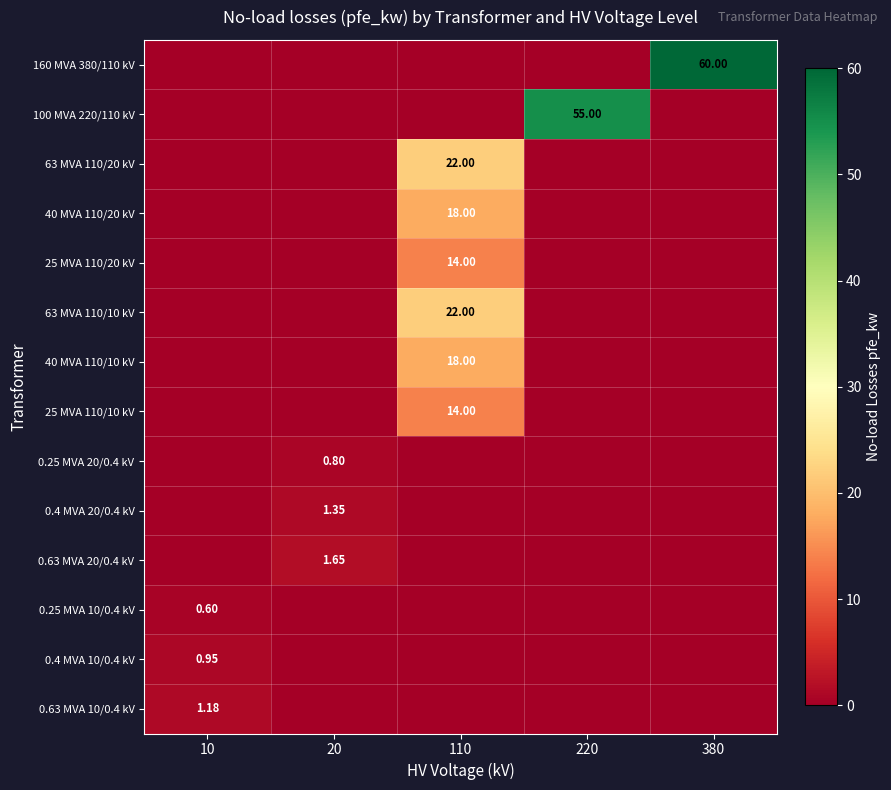

The value of 63 MVA 110/20 kV at 220 is 0.0. True or false?

True